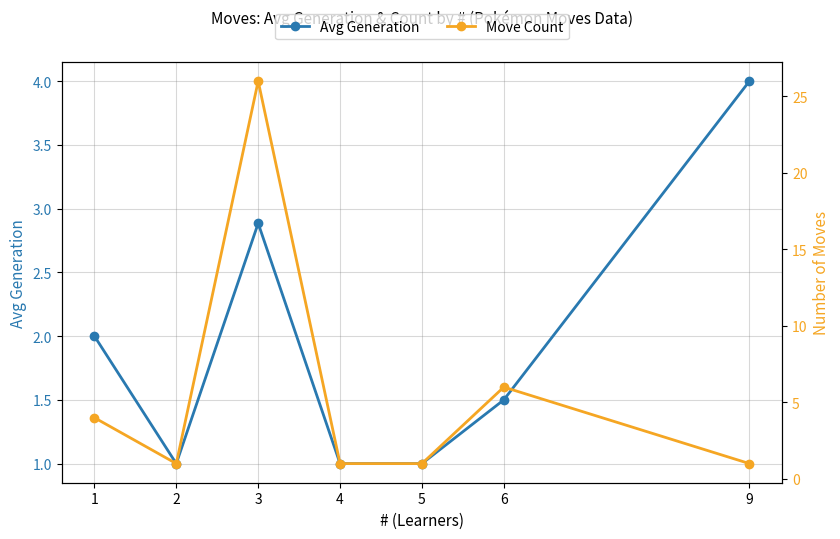

How many values in the Move Count series exceed 1?

3